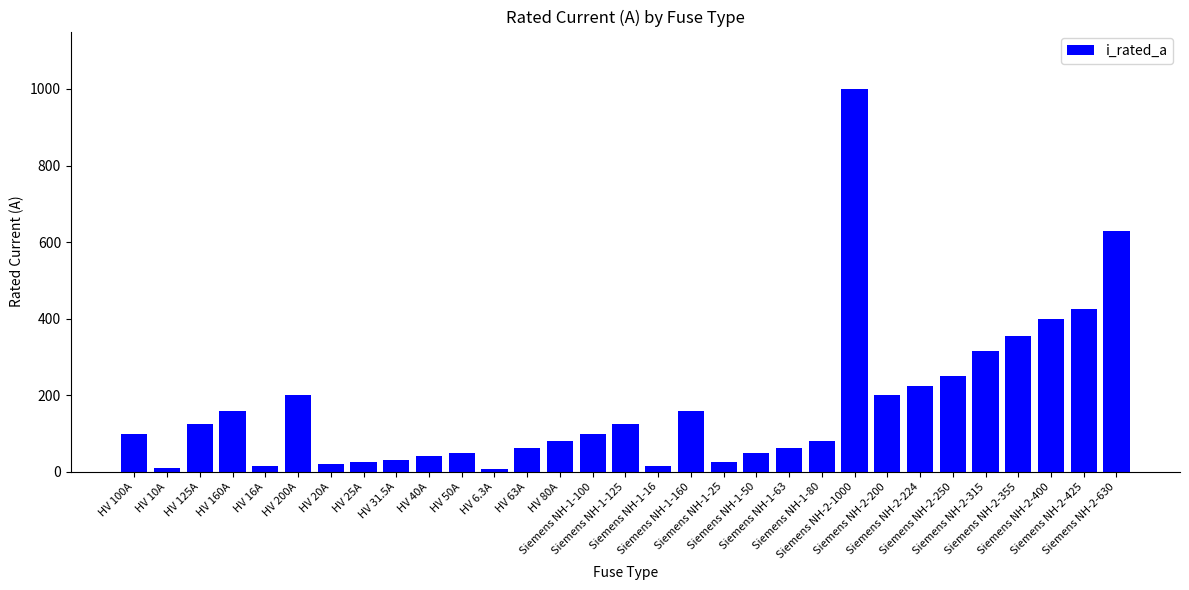

At which label is the value closest to 503?

Siemens NH-2-425